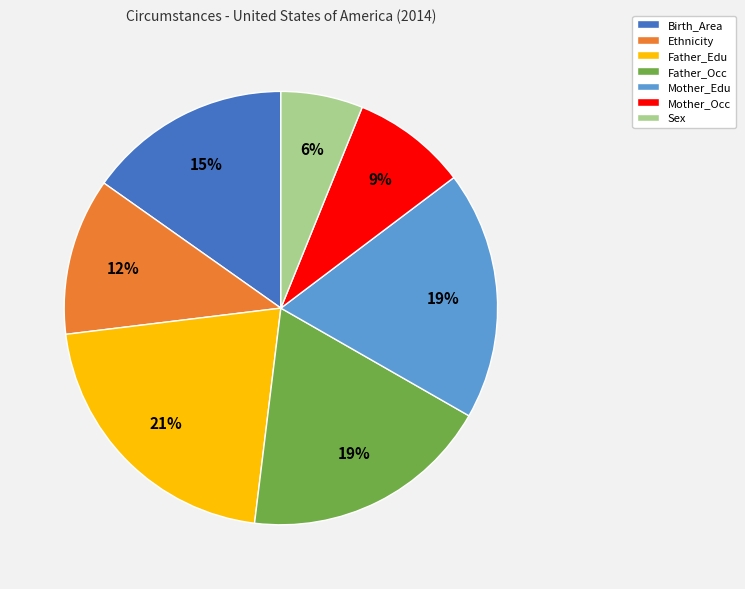

True or false: Birth_Area accounts for 15% of the total.

True